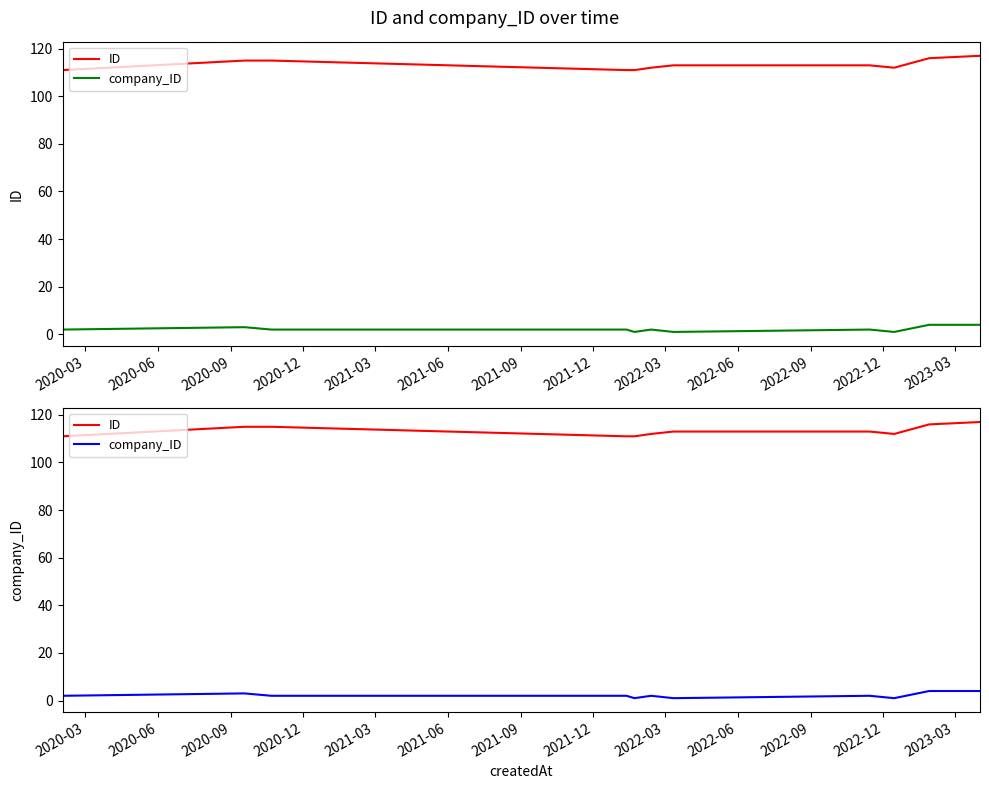

Which series has the largest range (max minus min)?

ID